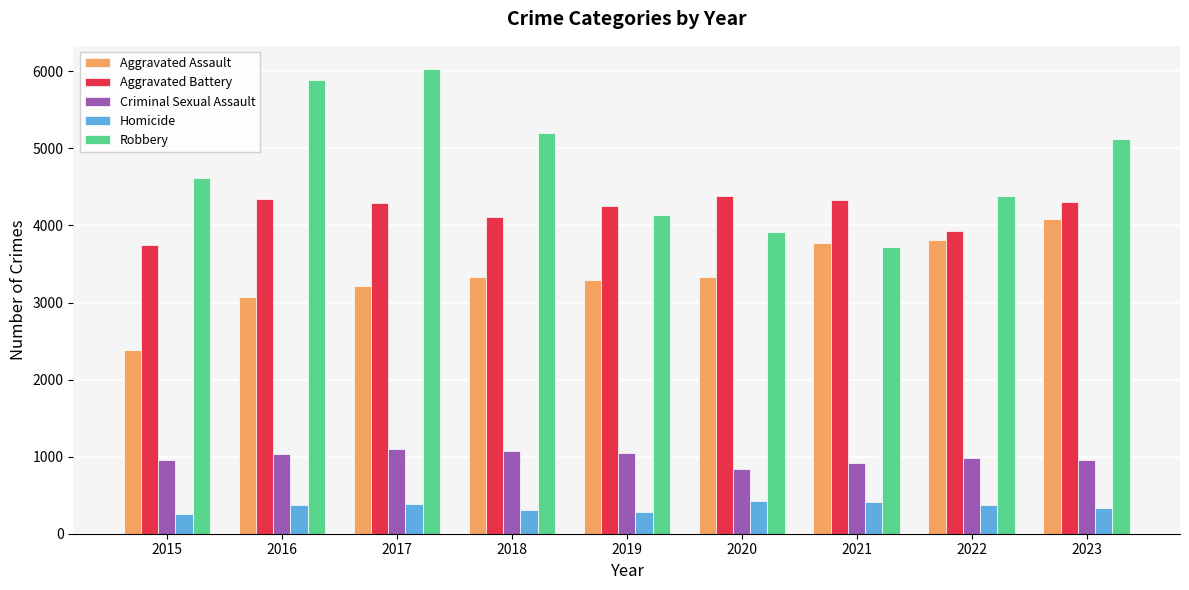

Which series has the largest total across all categories?

Robbery